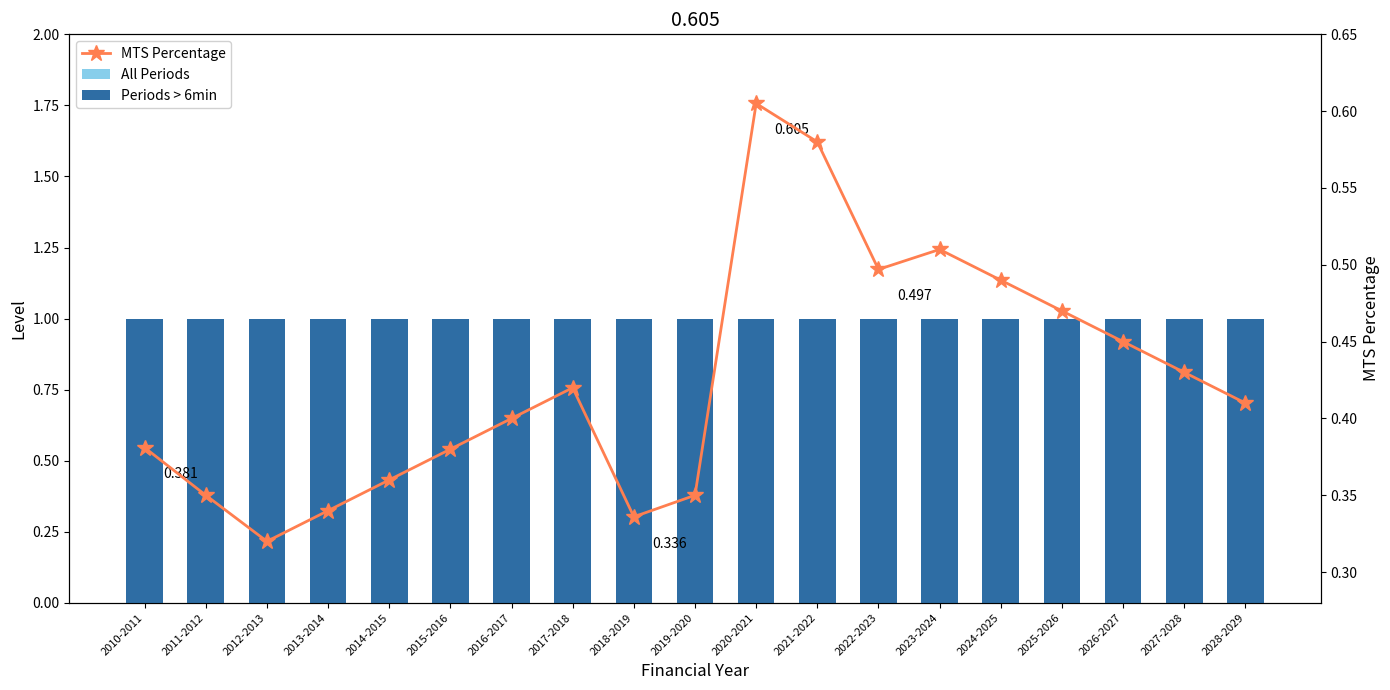

At which category does the chart reach its minimum across all series?

2012-2013